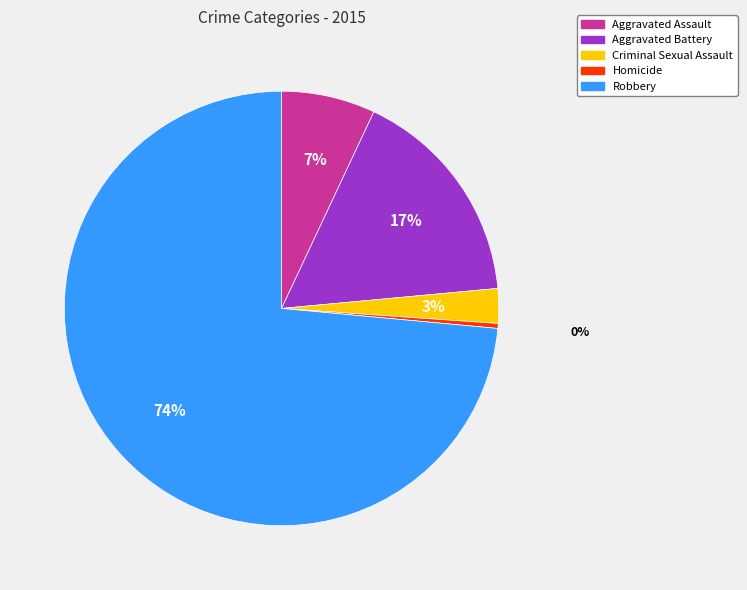

Does Aggravated Battery account for over 50% of the chart?

No